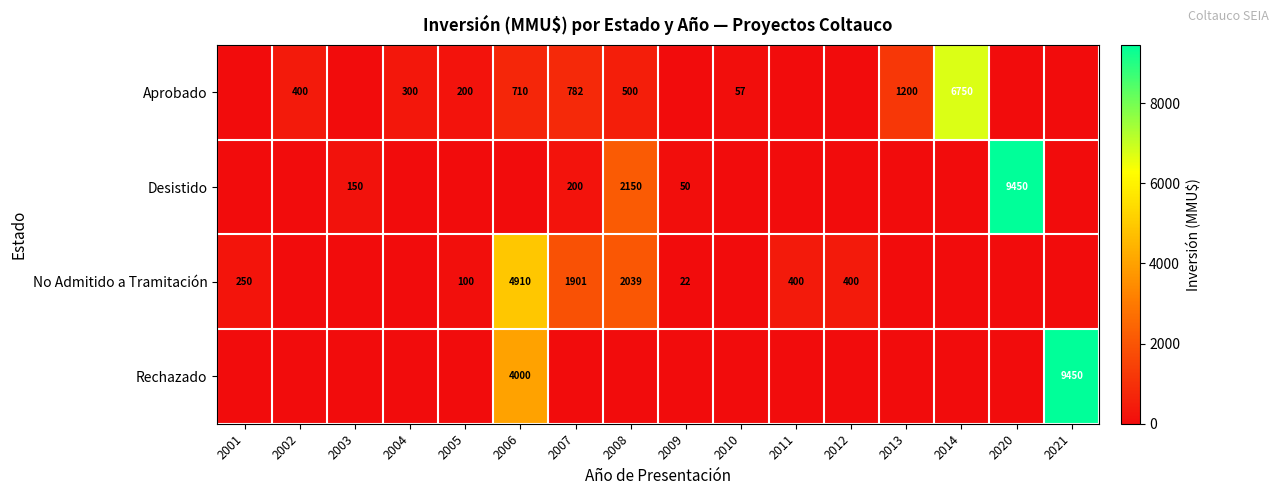

What is the difference between the highest and lowest values at 2007?

1901